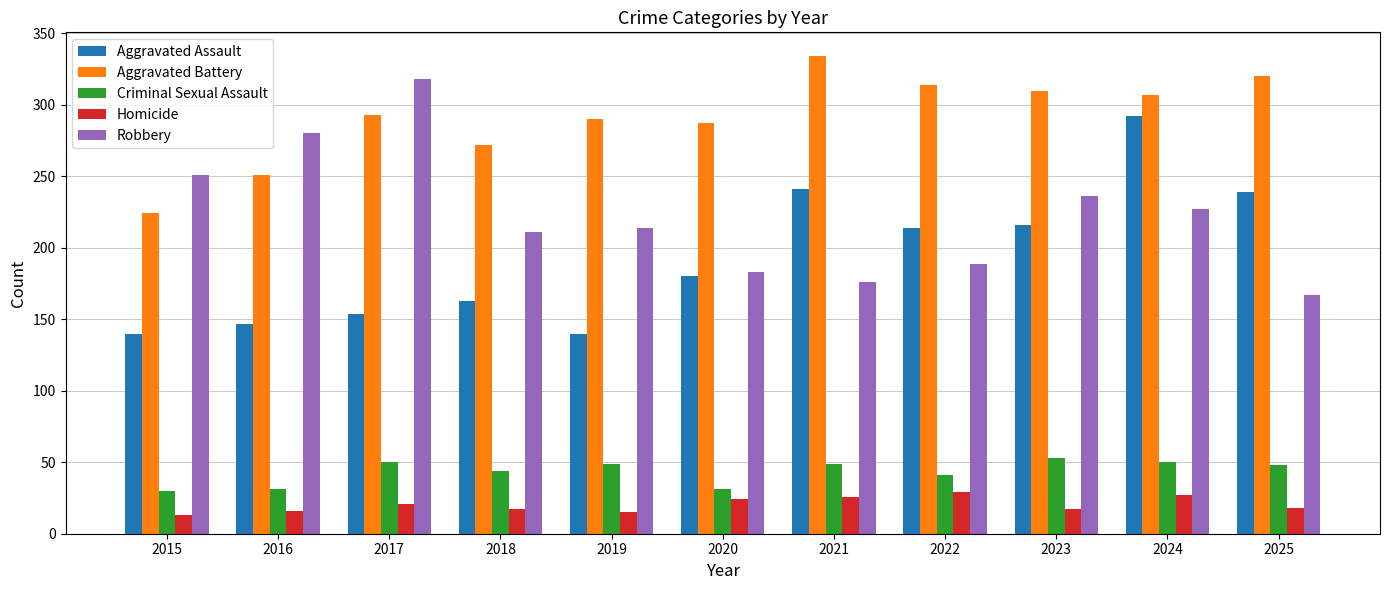

How many data points in Aggravated Assault are less than 180?

5